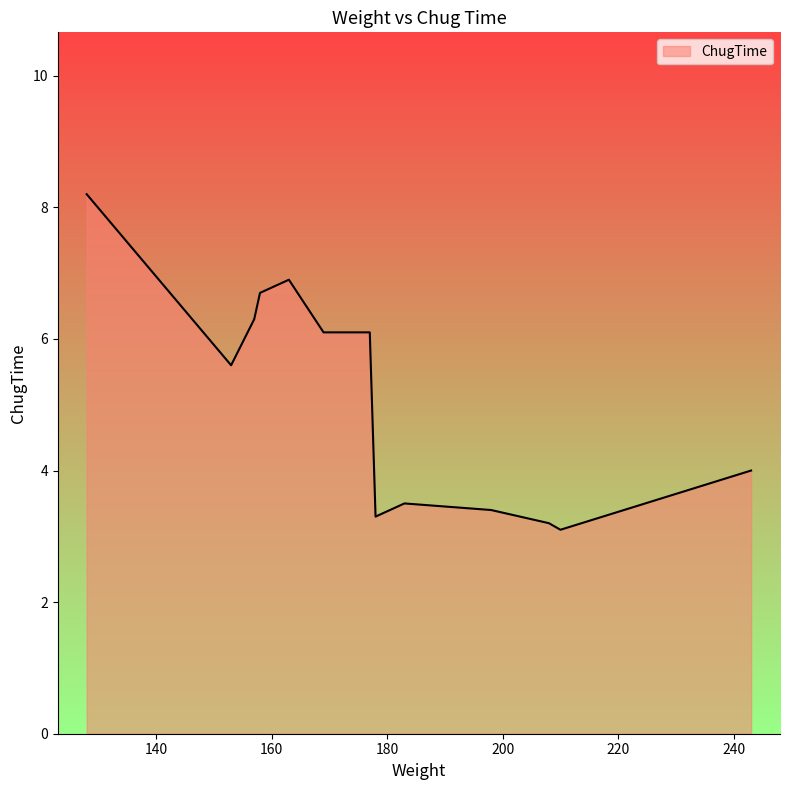

What is the greatest value displayed?

8.2